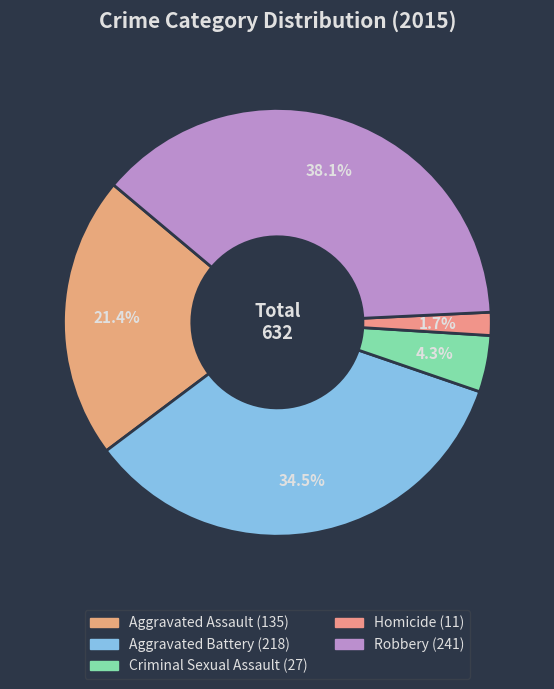

How many segments does this pie chart have?

5